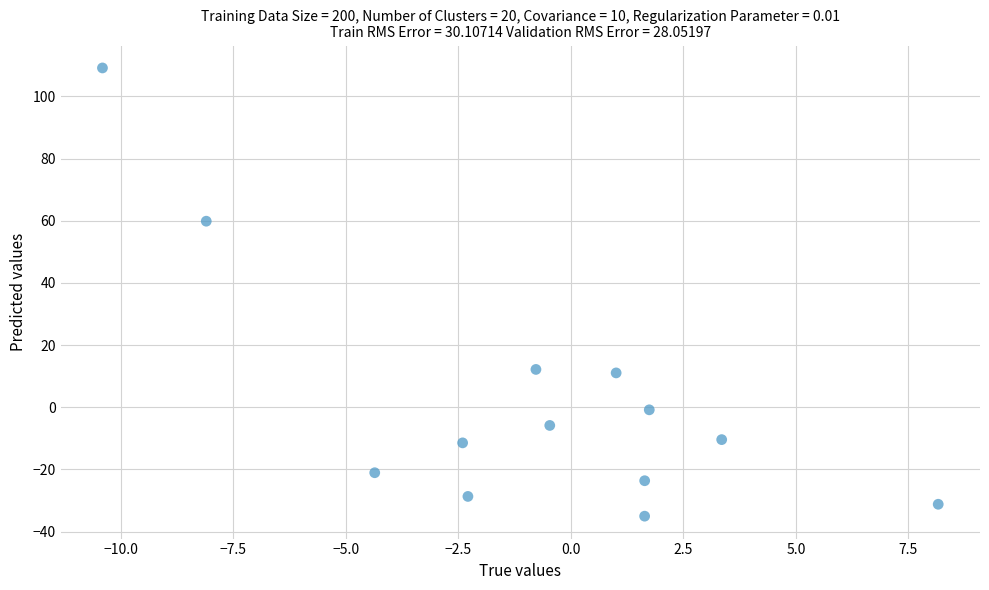

What is the range of X values (max minus min)?

18.6